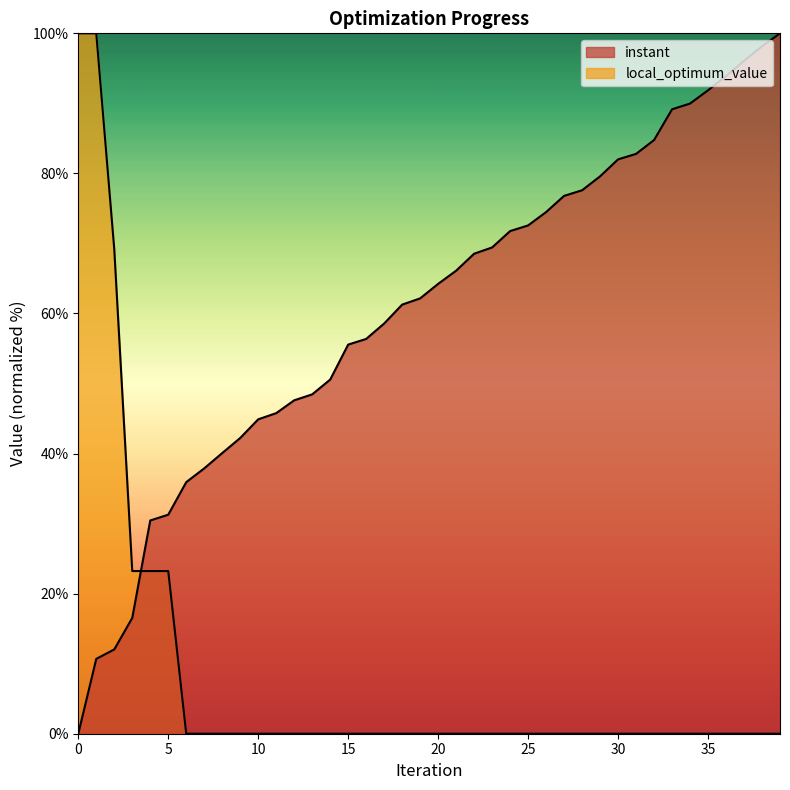

Read the local_optimum_value value at 1.

100.0